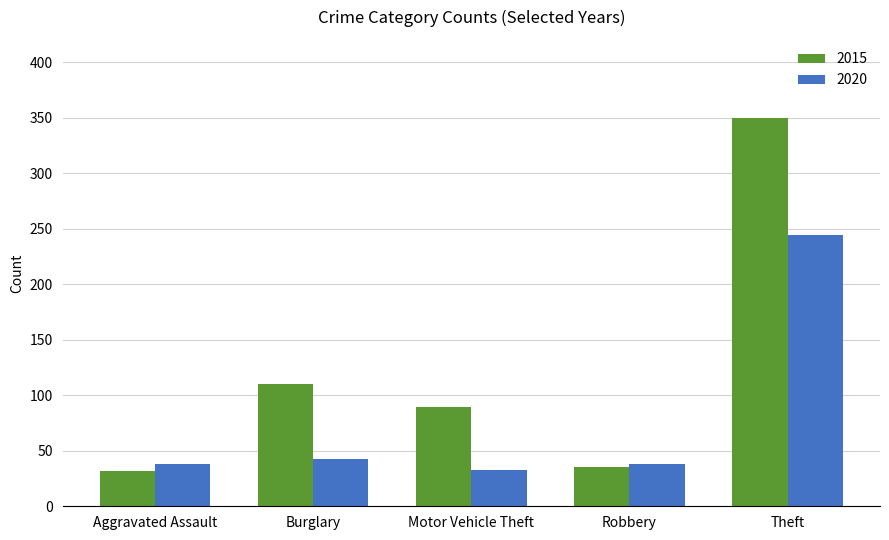

Is it true that 2015 equals 110 at Burglary?

True